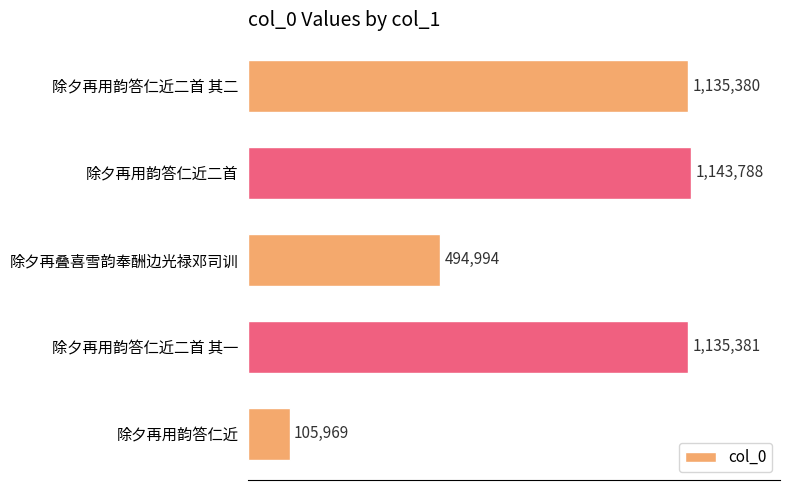

Does the chart contain any negative values?

No